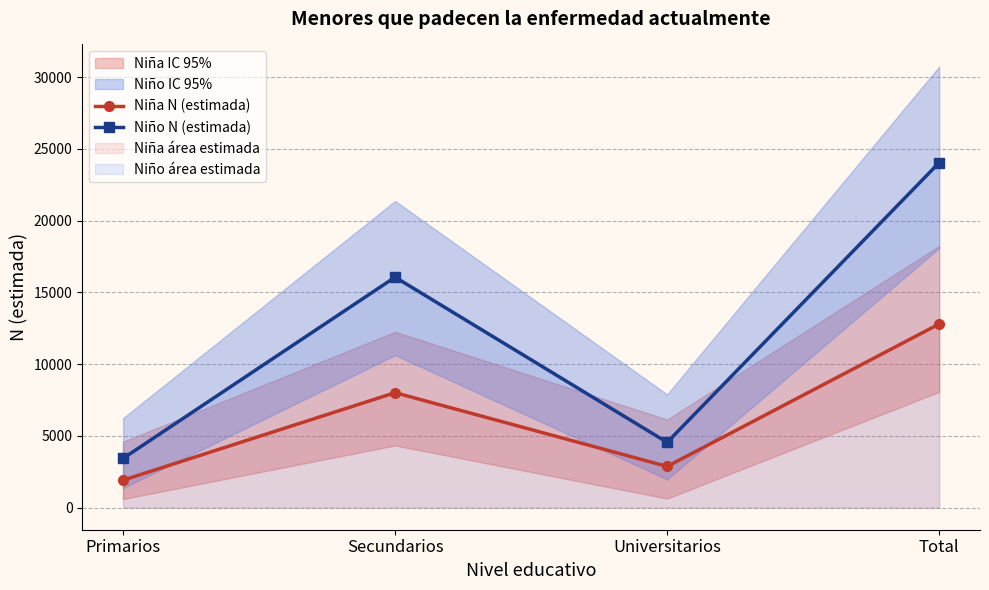

What is the sum of the Niña N (estimada) values at Universitarios and Primarios?

4788